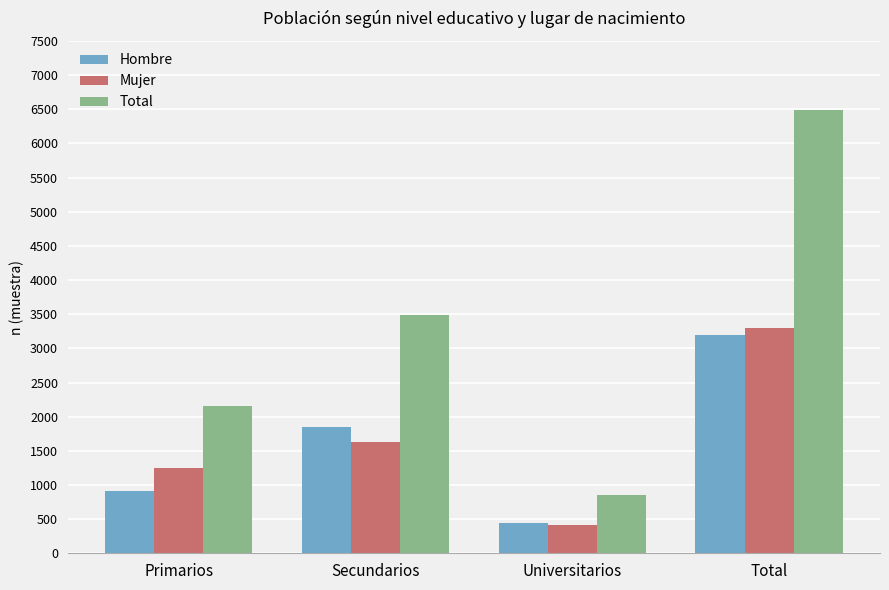

Which category has the highest value in the Total series?

Total